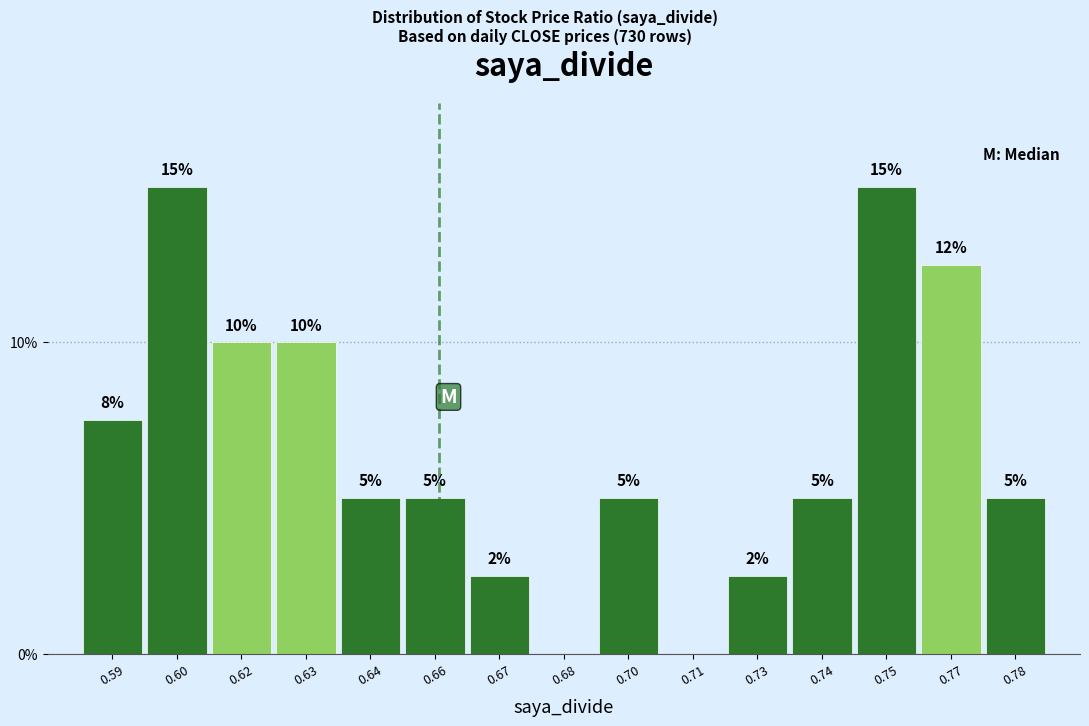

At which label does the data first exceed 5?

0.59